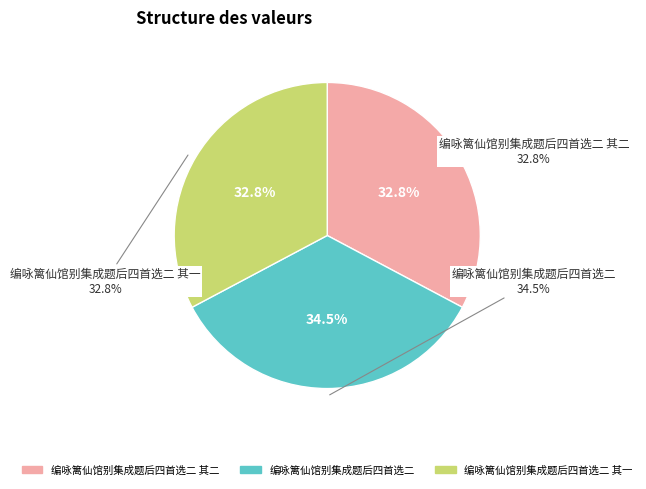

Rank the categories by value from lowest to highest.

编咏篱仙馆别集成题后四首选二 其一, 编咏篱仙馆别集成题后四首选二 其二, 编咏篱仙馆别集成题后四首选二